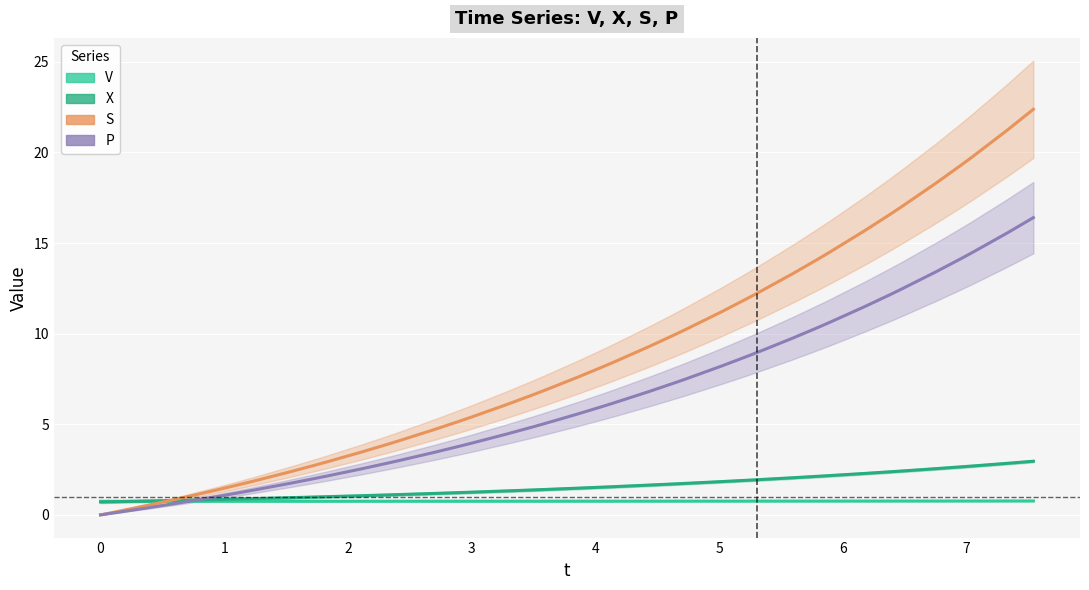

What is the value of the S point at the 37th from the left?

19.3